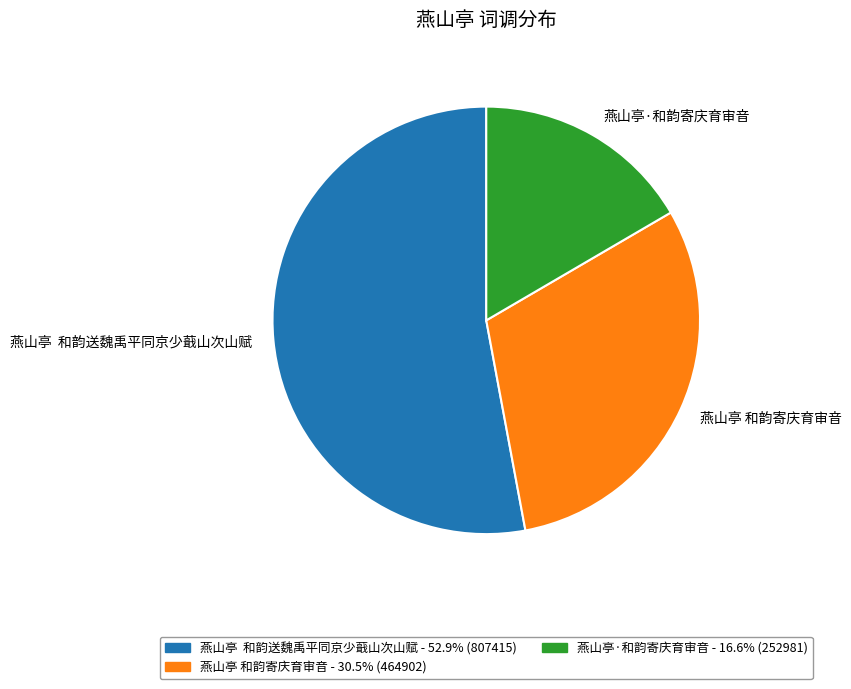

What is the smallest slice in the pie chart?

燕山亭·和韵寄庆育审音